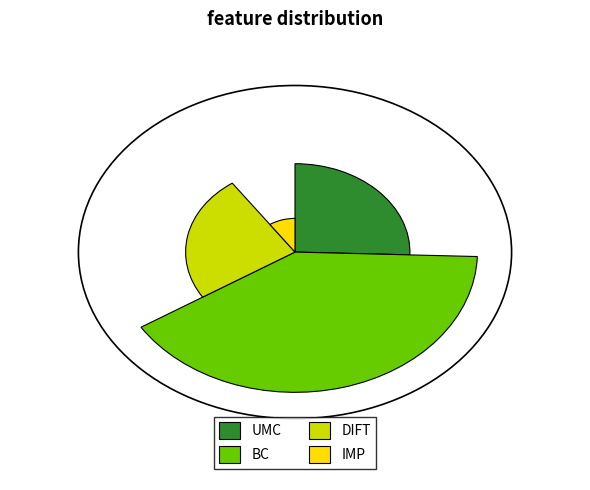

Does BC account for over 50% of the chart?

No